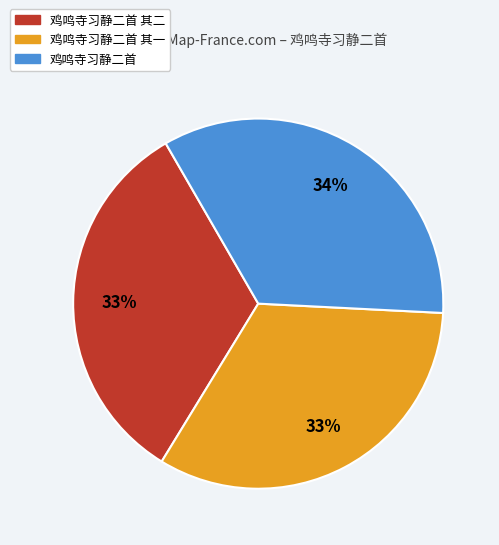

Which category has the biggest portion of the pie?

鸡鸣寺习静二首